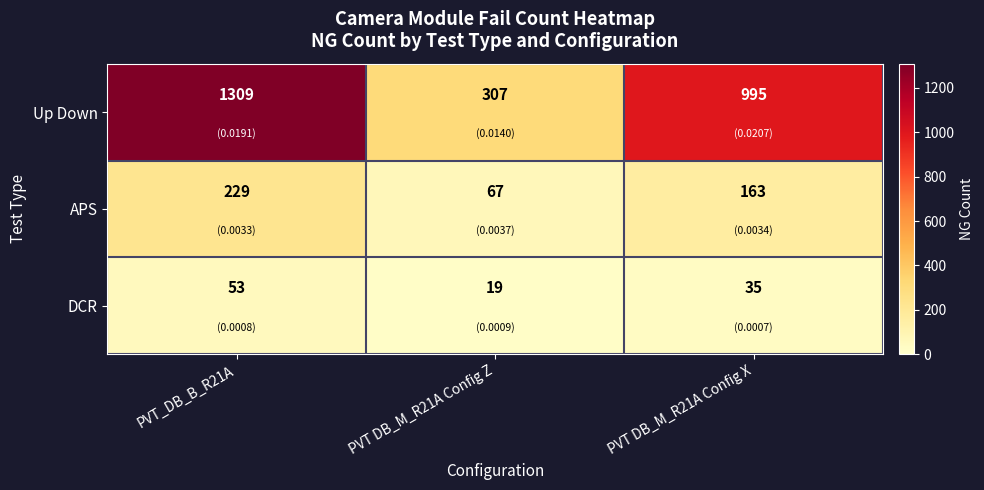

How many categories are shown in the chart?

3